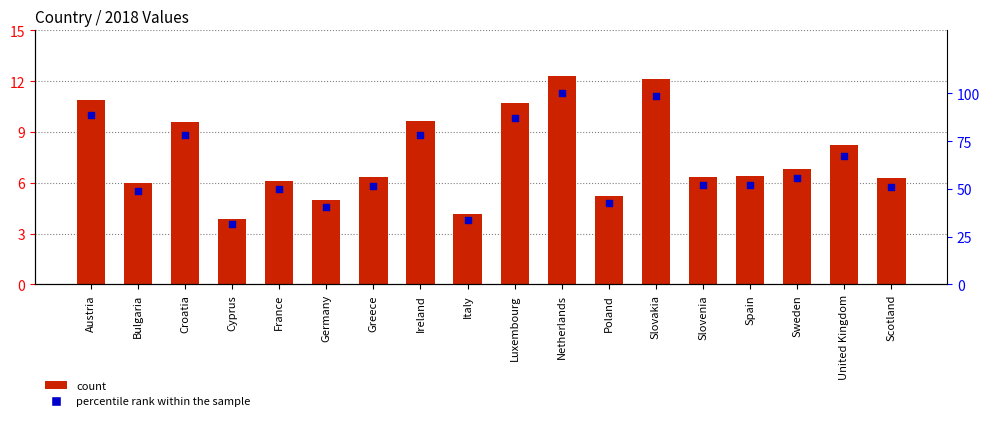

Approximately how many times larger is the value at Scotland compared to Austria?

0.6